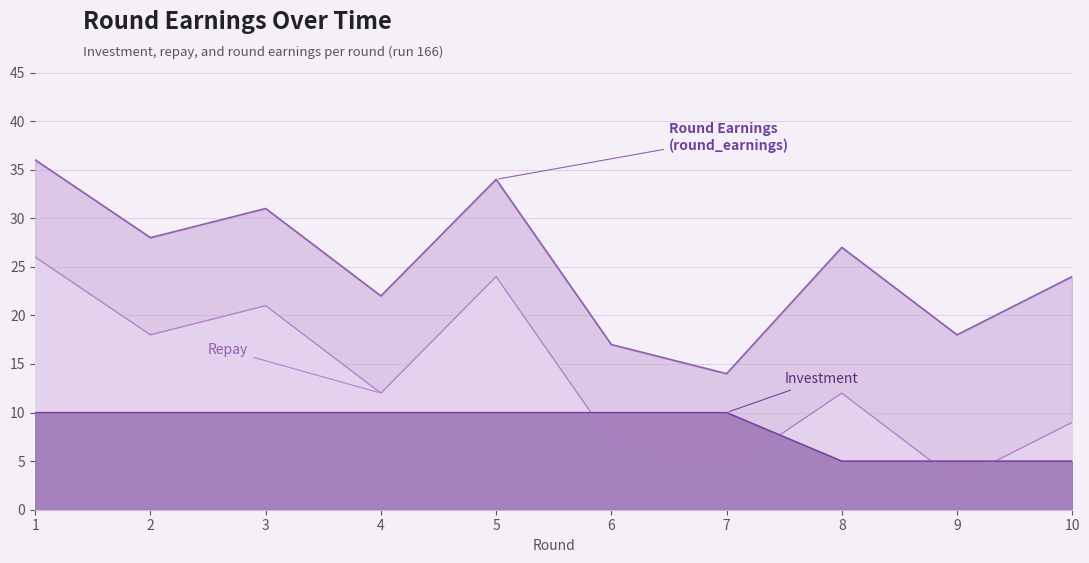

True or false: repay has a value of 3 at 9.

True